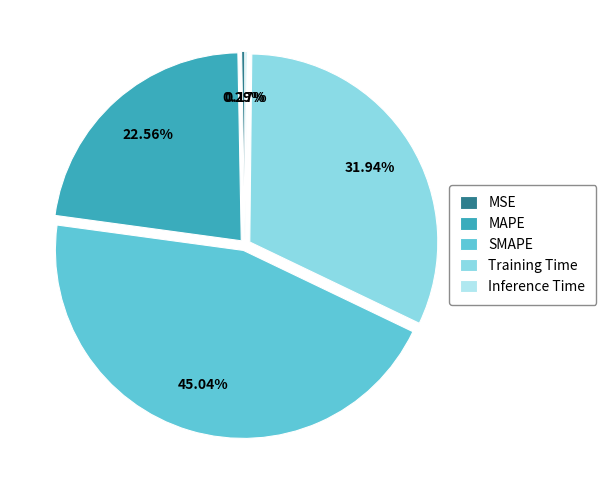

Do MSE and SMAPE together represent more than half of the pie?

No